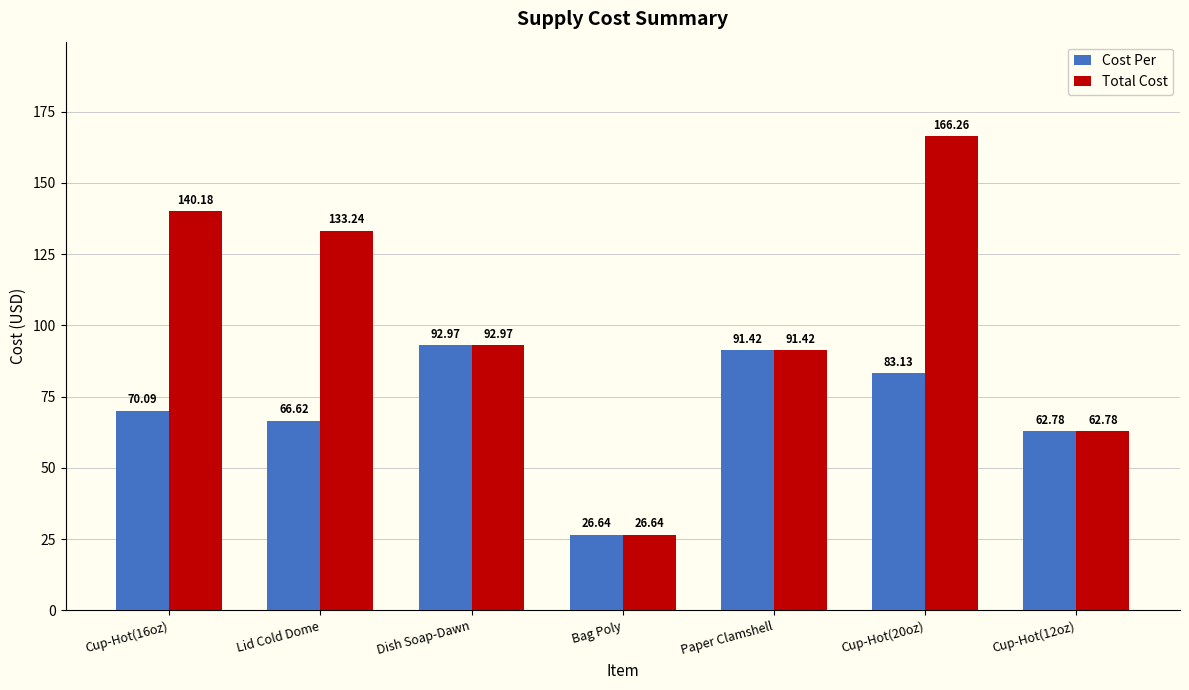

True or false: Cost Per has a value of 62.8 at Cup-Hot(12oz).

True